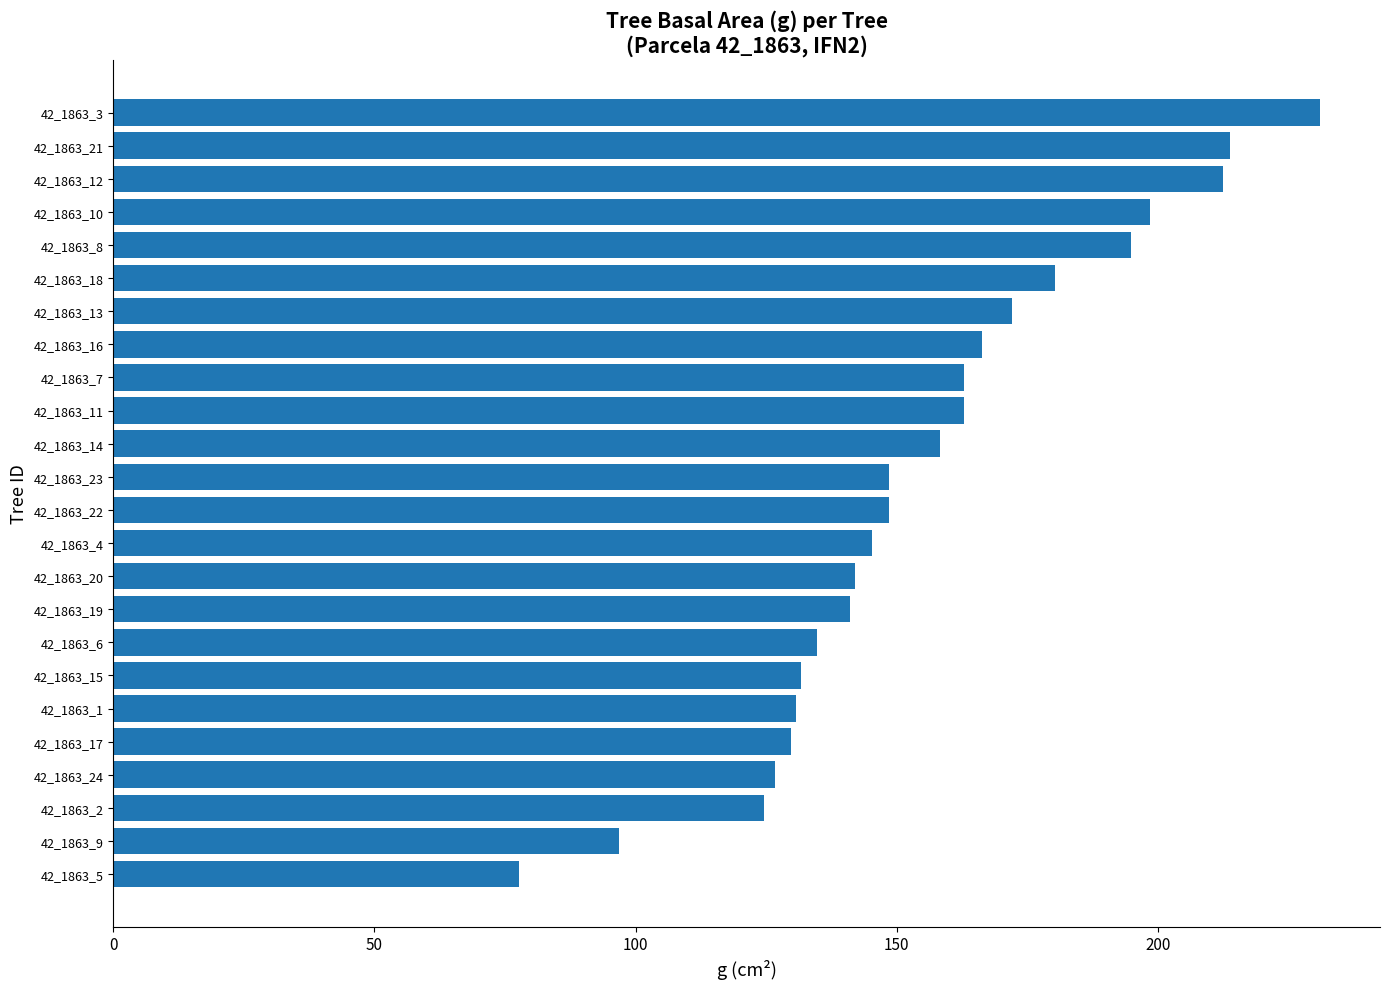

What is the approximate value at 42_1863_8?

194.8